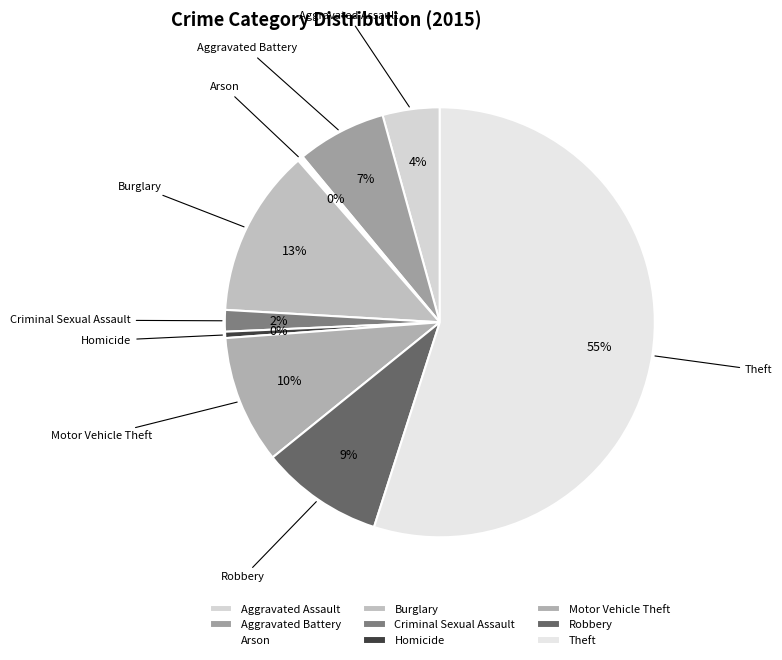

Which has a higher value, Aggravated Battery or Aggravated Assault?

Aggravated Battery